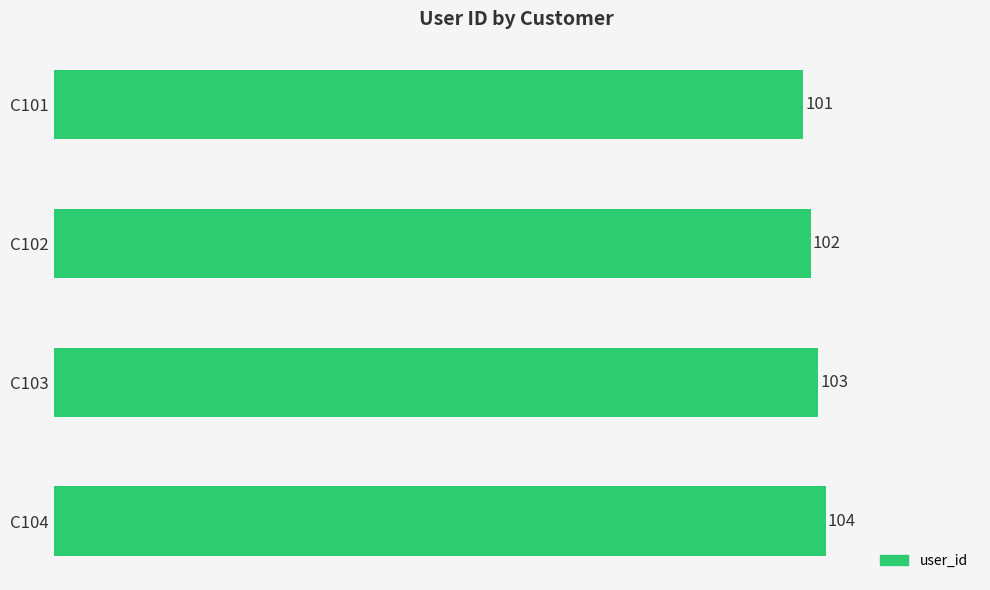

What is the change in value from C101 to C103?

+2